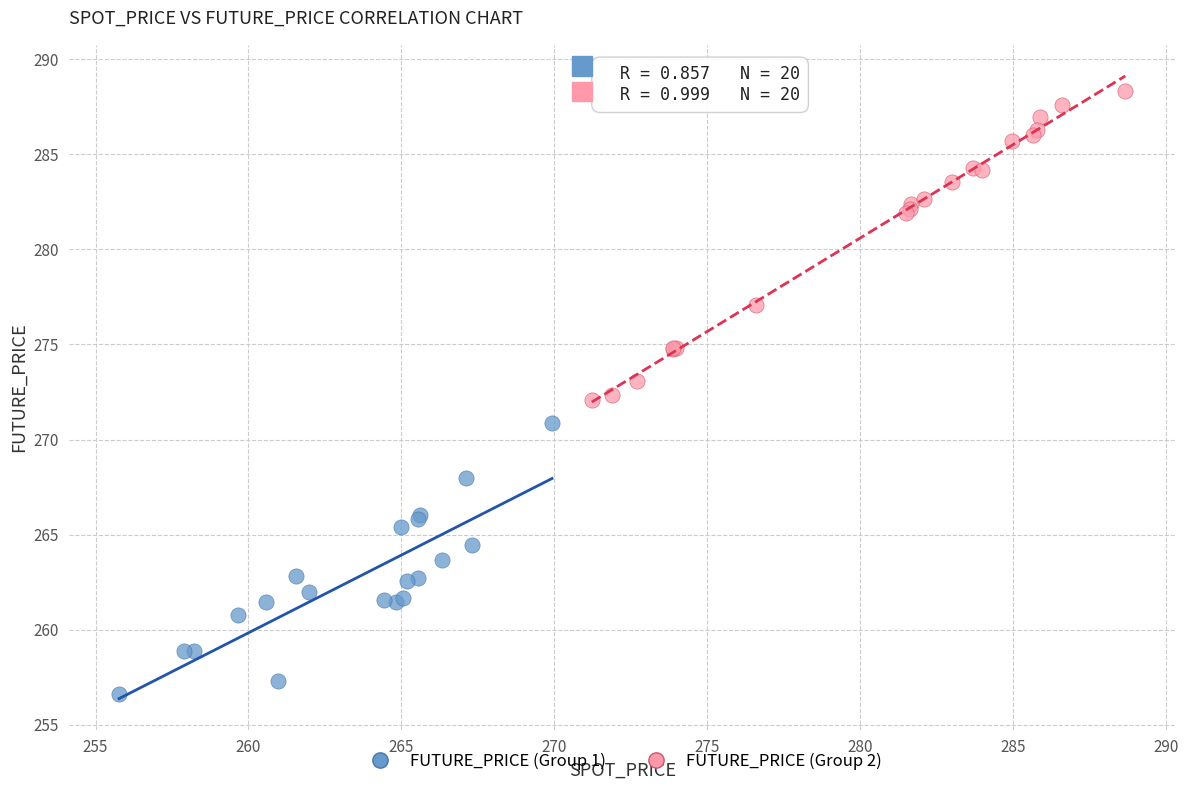

Which series has the largest Y range (max minus min)?

FUTURE_PRICE (Group 2)